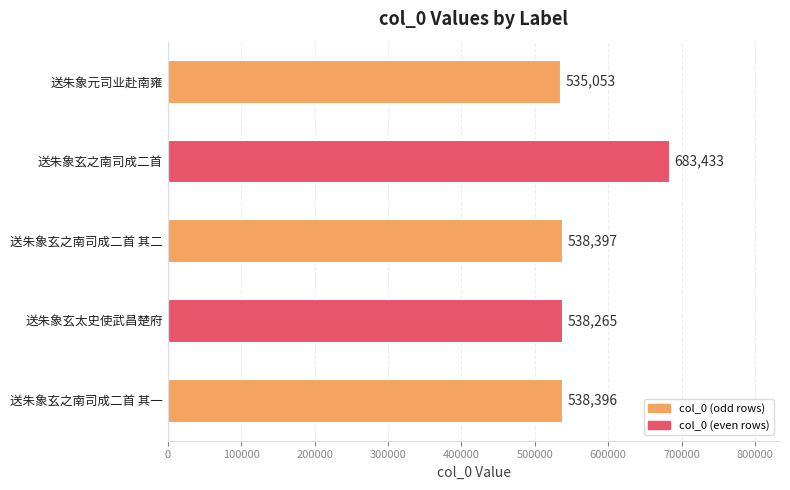

The chart shows a value of 958173 at 送朱象元司业赴南雍. True or false?

False